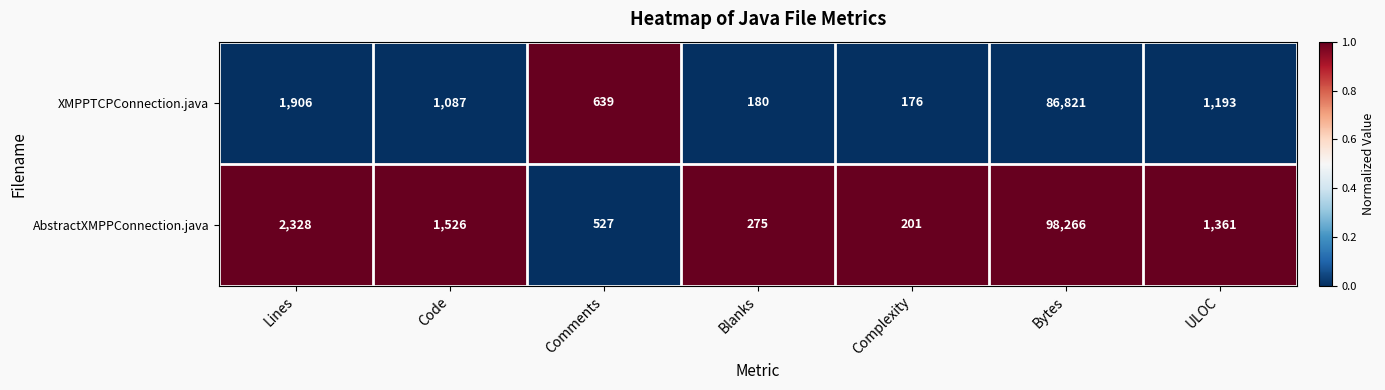

Reading left to right, extract all data points from this chart.

XMPPTCPConnection.java: Lines=1906	Code=1087	Comments=639	Blanks=180	Complexity=176	Bytes=86821	ULOC=1193
AbstractXMPPConnection.java: Lines=2328	Code=1526	Comments=527	Blanks=275	Complexity=201	Bytes=98266	ULOC=1361